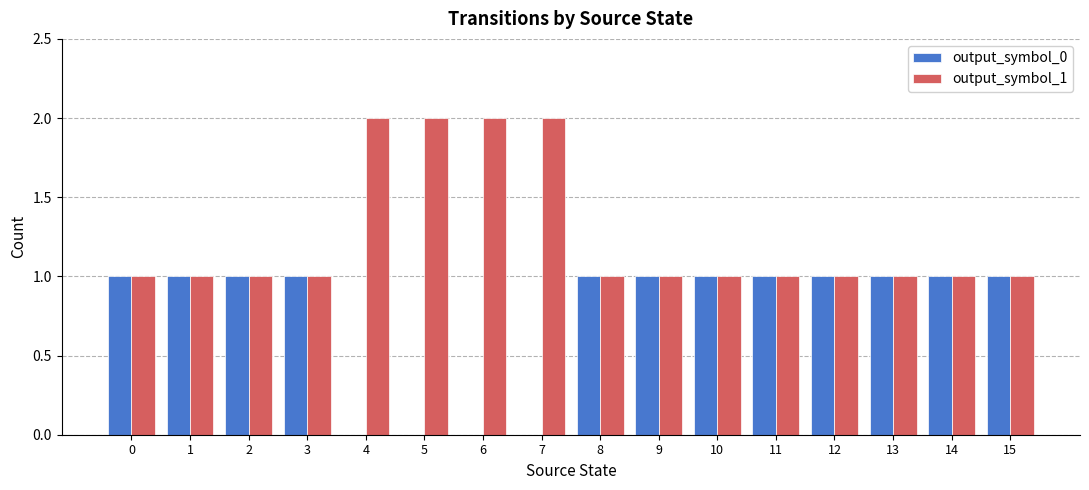

How many series are shown in this chart?

2